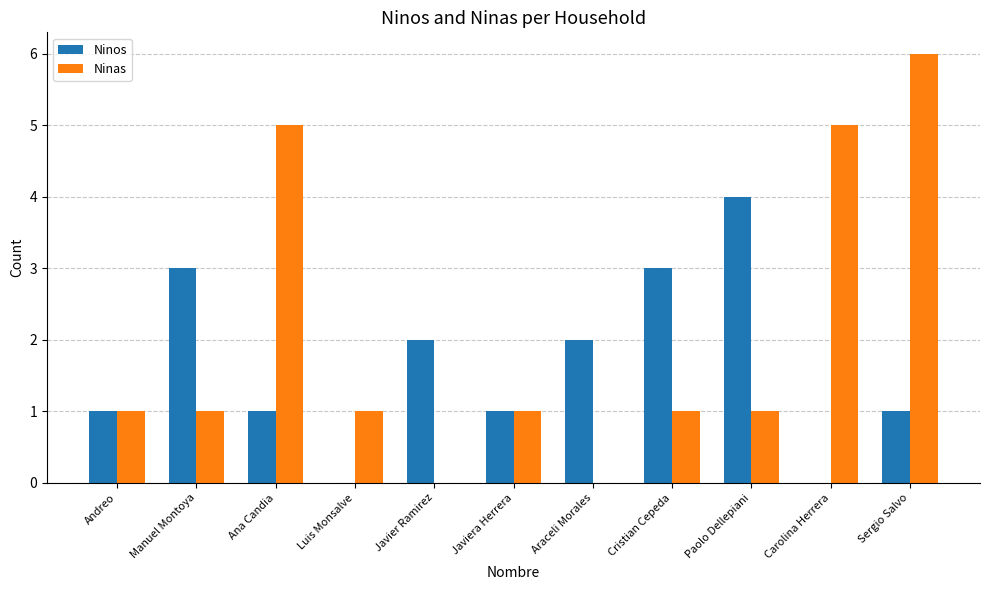

What is the total value across all series at Ana Candia?

6